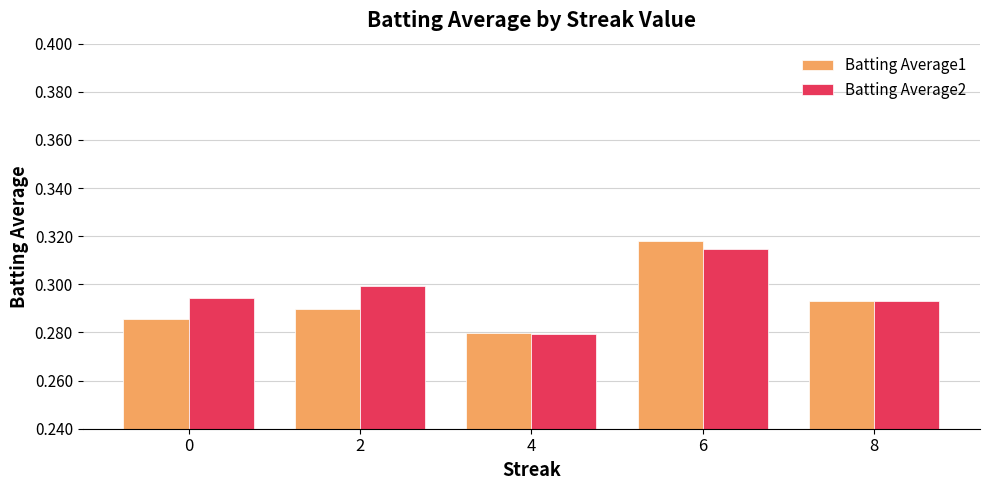

Is the value of Batting Average2 at 6 greater than the value of Batting Average1 at 0?

Yes